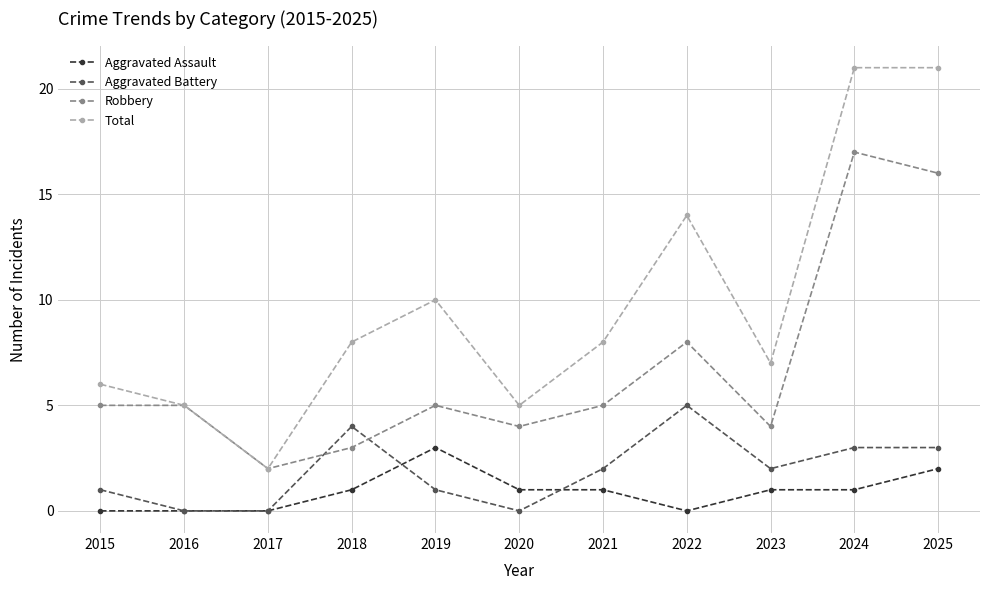

Count the number of categories in the chart.

11